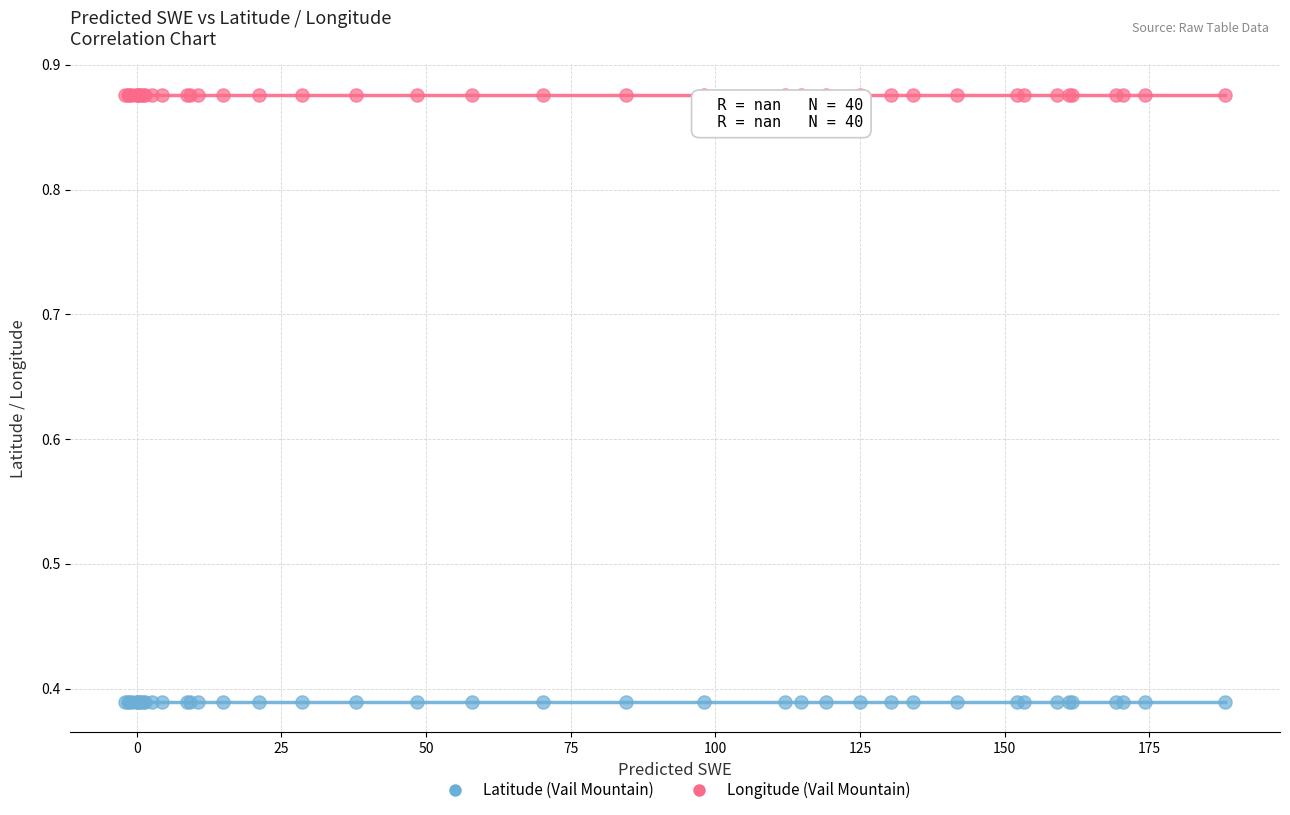

Which series reaches the maximum Y coordinate?

Longitude (Vail Mountain)